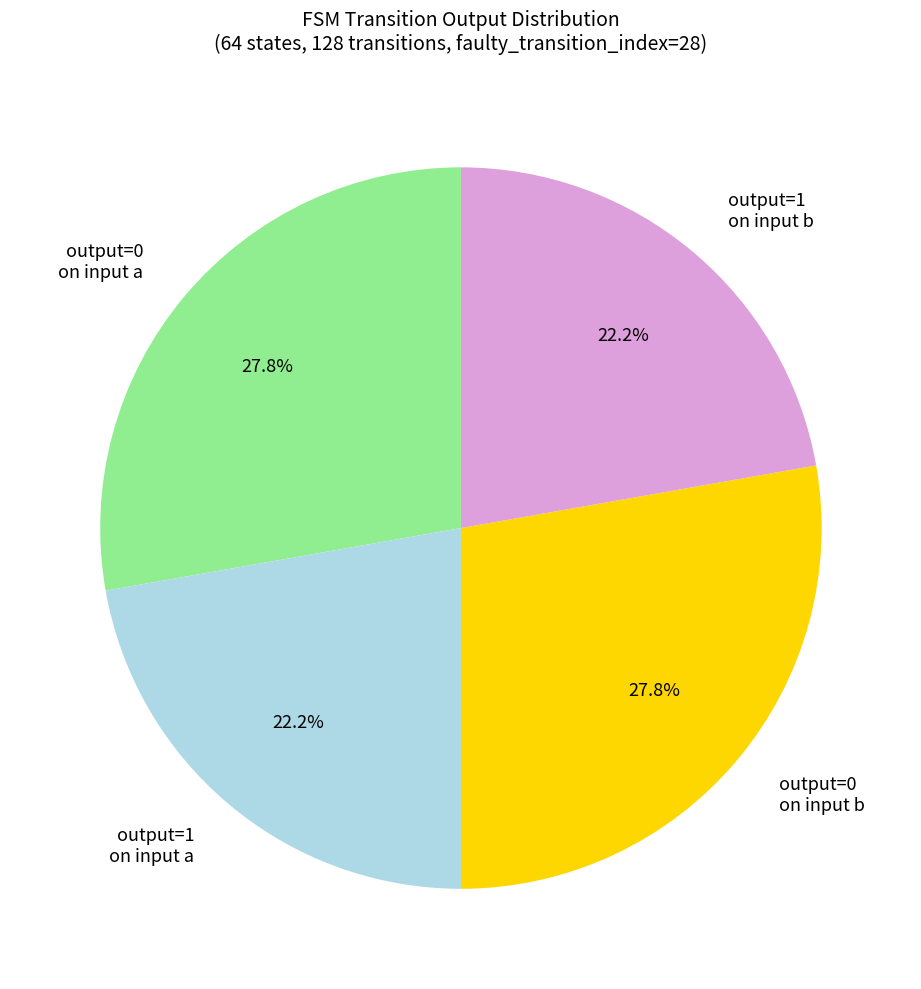

Is there any slice that represents more than half of the pie?

No